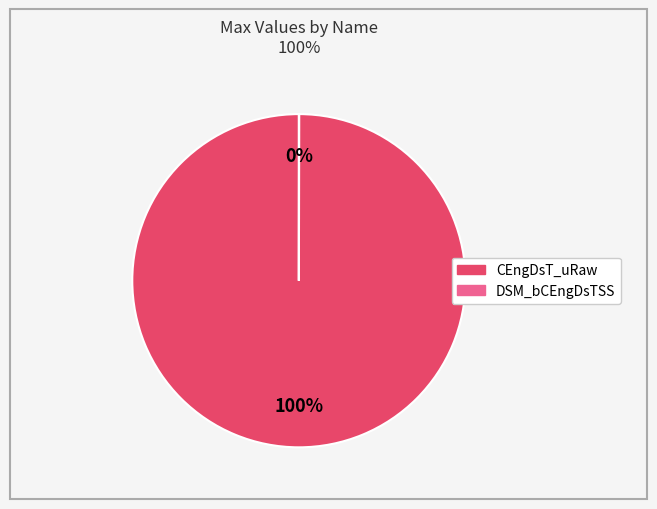

To the nearest percent, what is the average slice percentage?

50%